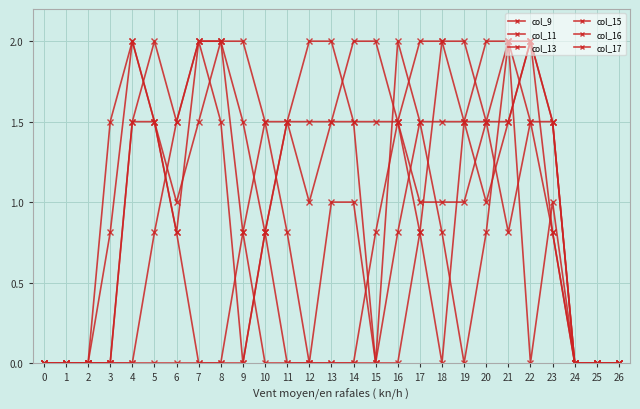

How many series are shown in this chart?

6